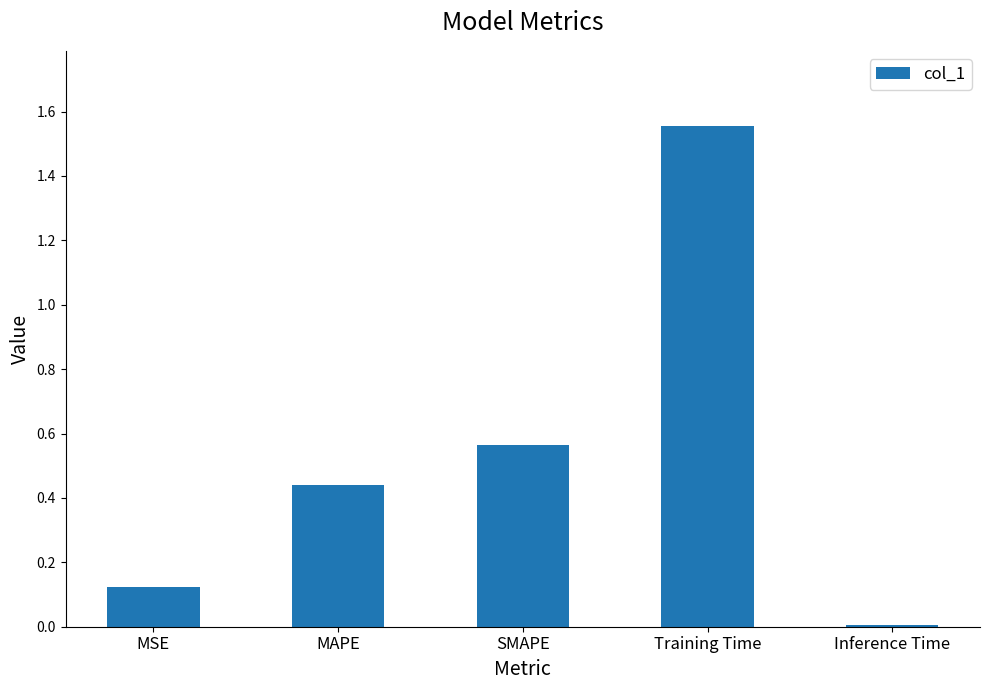

Rank the categories by value from lowest to highest.

Inference Time, MSE, MAPE, SMAPE, Training Time